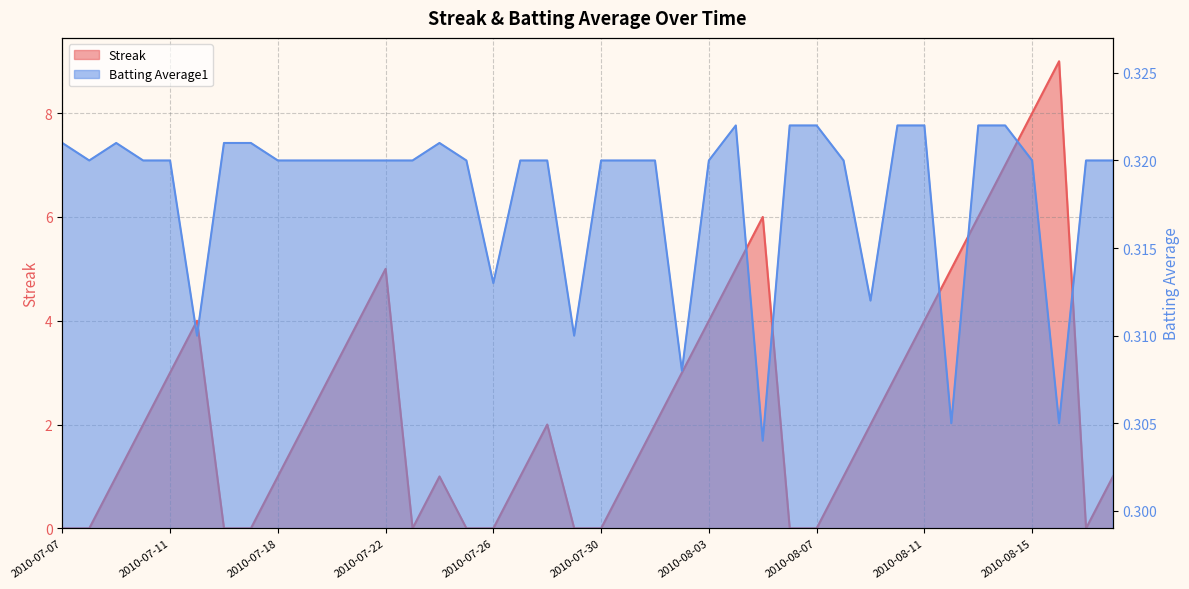

What position from the left is 2010-07-26?

17